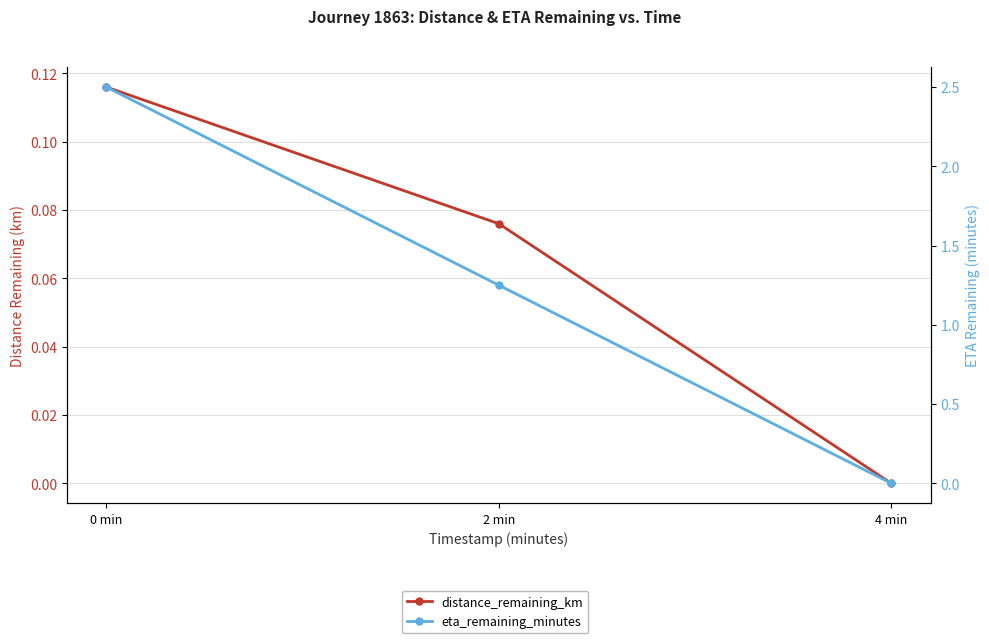

At which label is eta_remaining_minutes closest to 1?

2 min